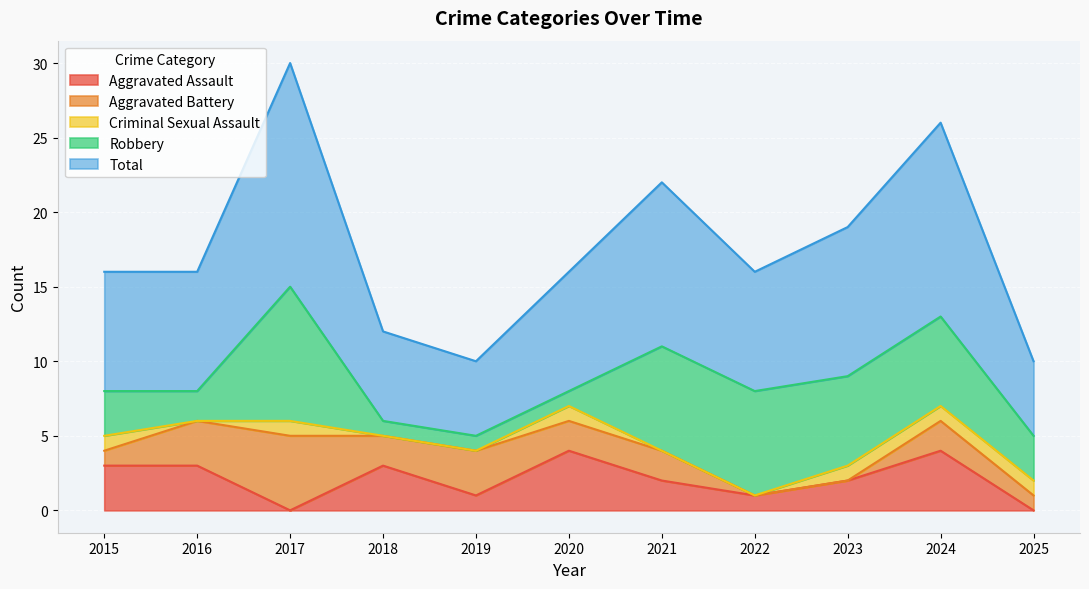

At 2017, list the series in order from largest to smallest.

Total, Robbery, Aggravated Battery, Criminal Sexual Assault, Aggravated Assault